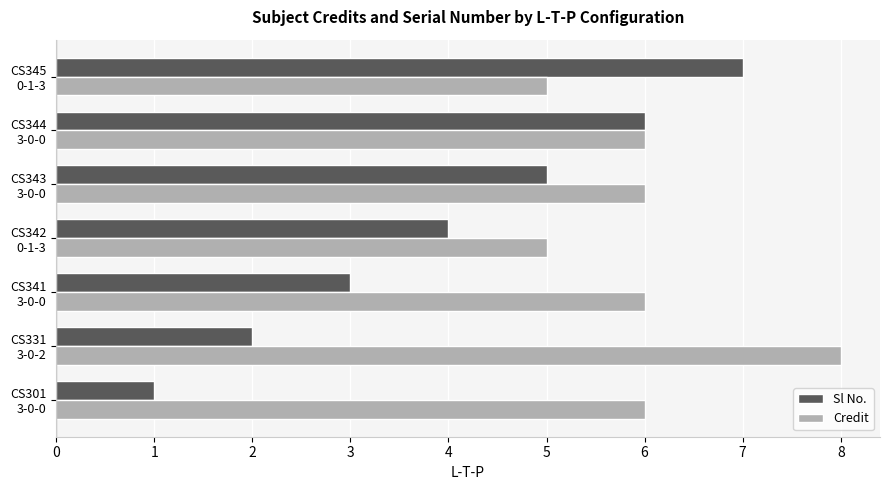

What is the difference between the maximum and minimum values in the Sl No. series?

6